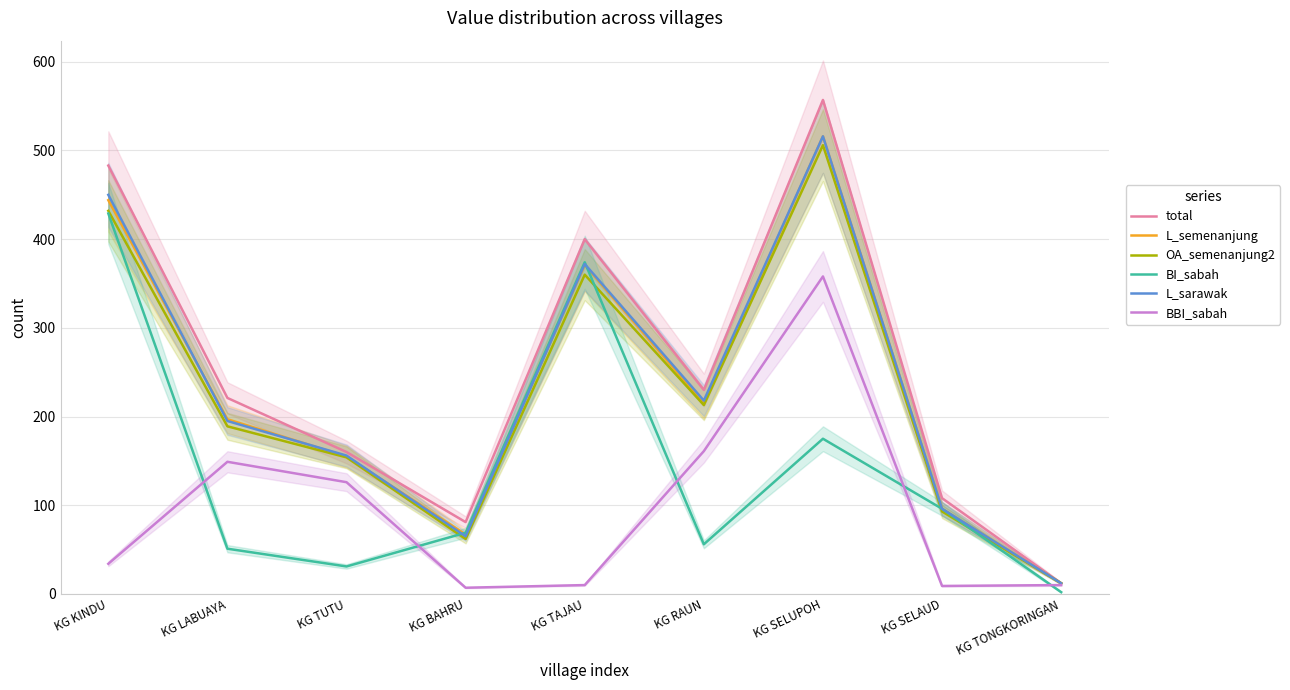

Is it true that total equals 122 at KG LABUAYA?

False